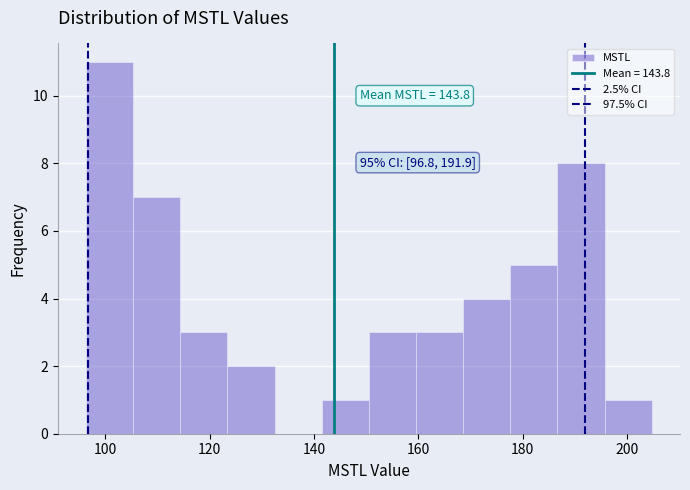

Which range on the x-axis has the tallest bar?

96 to 106